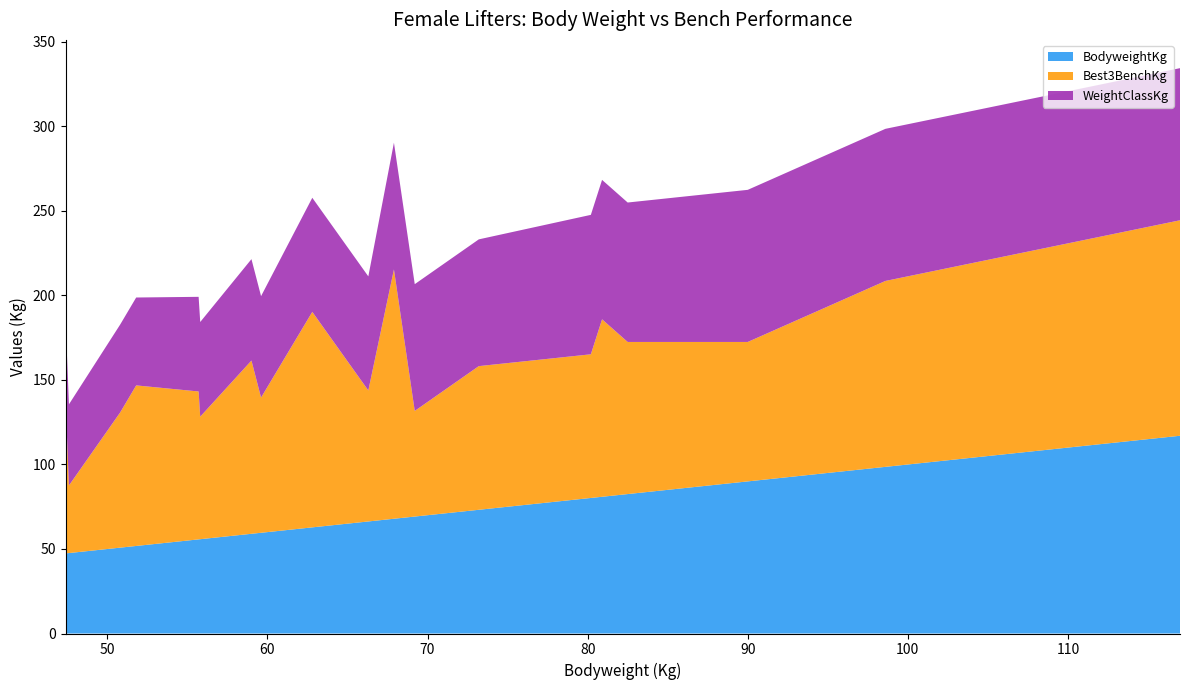

Reading left to right, what are all the values shown in this chart?

BodyweightKg: 47.4=47.4	47.6=47.6	50.8=50.8	51.8=51.8	55.7=55.7	55.8=55.8	59.0=59.0	59.6=59.6	62.8=62.8	66.3=66.3	67.9=67.9	69.2=69.2	73.2=73.2	80.2=80.2	80.9=80.9	82.5=82.5	90.0=90.0	98.6=98.6	117.0=117.0
Best3BenchKg: 47.4=87.5	47.6=40.0	50.8=80.0	51.8=95.0	55.7=87.5	55.8=72.5	59.0=102.5	59.6=80.0	62.8=127.5	66.3=77.5	67.9=147.5	69.2=62.5	73.2=85.0	80.2=85.0	80.9=105.0	82.5=90.0	90.0=82.5	98.6=110.0	117.0=127.5
WeightClassKg: 47.4=48.0	47.6=48.0	50.8=52.0	51.8=52.0	55.7=56.0	55.8=56.0	59.0=60.0	59.6=60.0	62.8=67.5	66.3=67.5	67.9=75.0	69.2=75.0	73.2=75.0	80.2=82.5	80.9=82.5	82.5=82.5	90.0=90.0	98.6=90.0	117.0=90.0